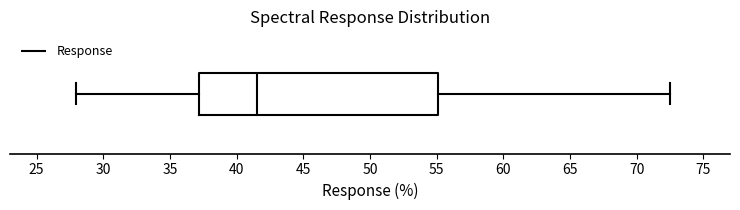

Where does the median line of the box sit on the x-axis? The values are not printed on the chart, so give them approximately, as read against the axis.

41.5